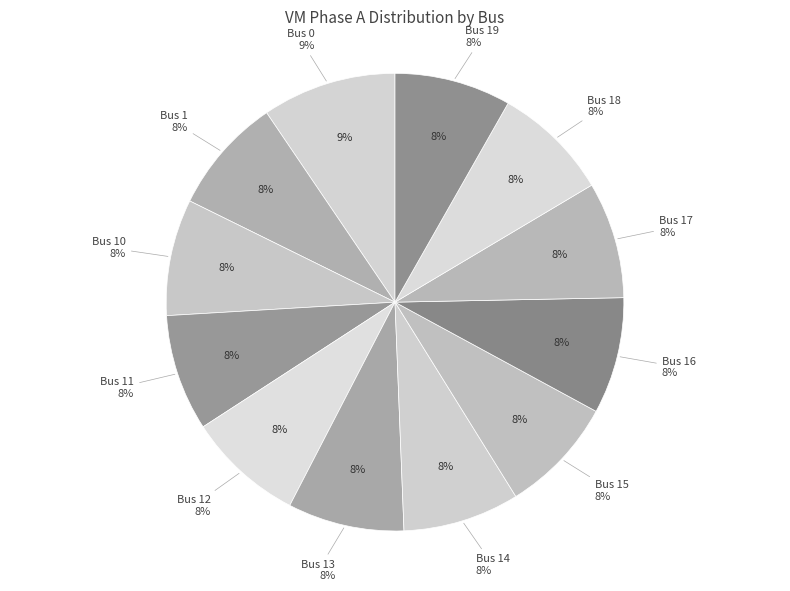

Is there any slice that represents more than half of the pie?

No